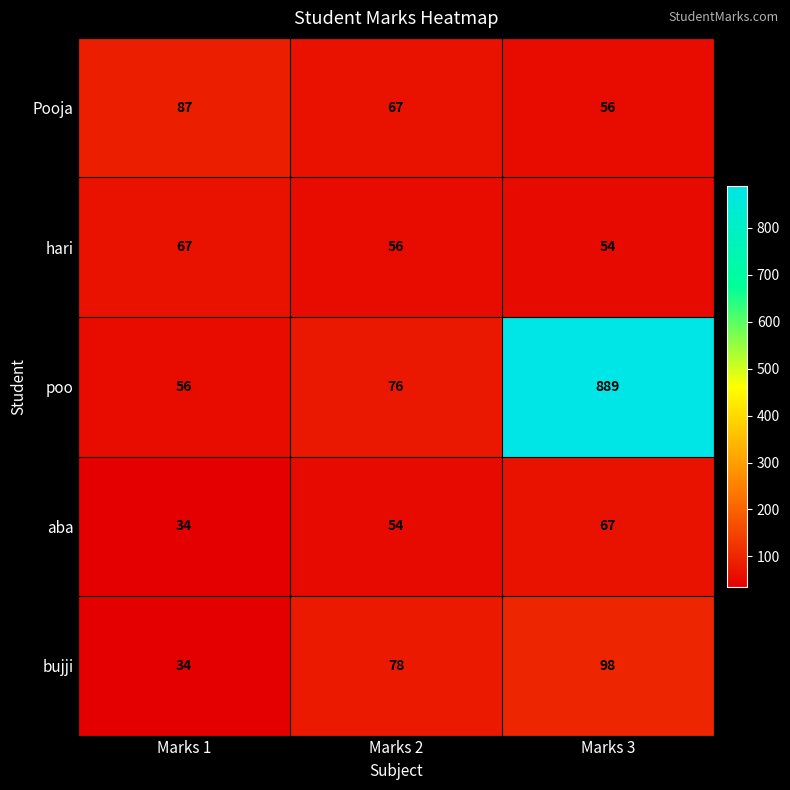

What is the spread (max minus min) of values at Marks 2?

24